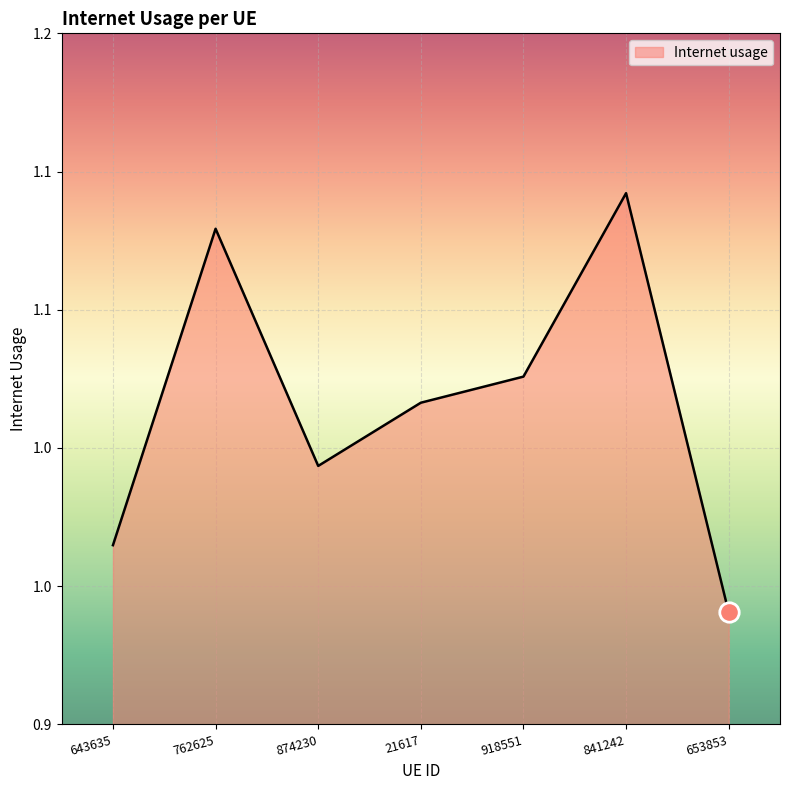

Rank the categories by value from highest to lowest.

841242, 762625, 918551, 21617, 874230, 643635, 653853